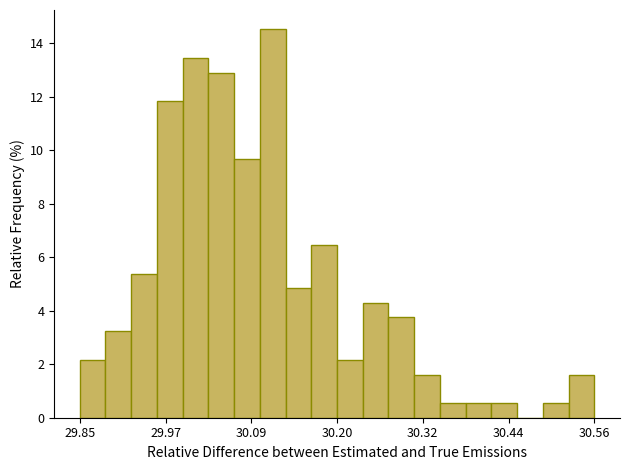

Read against the x-axis, roughly where is the centre of the tallest bar?

30.12